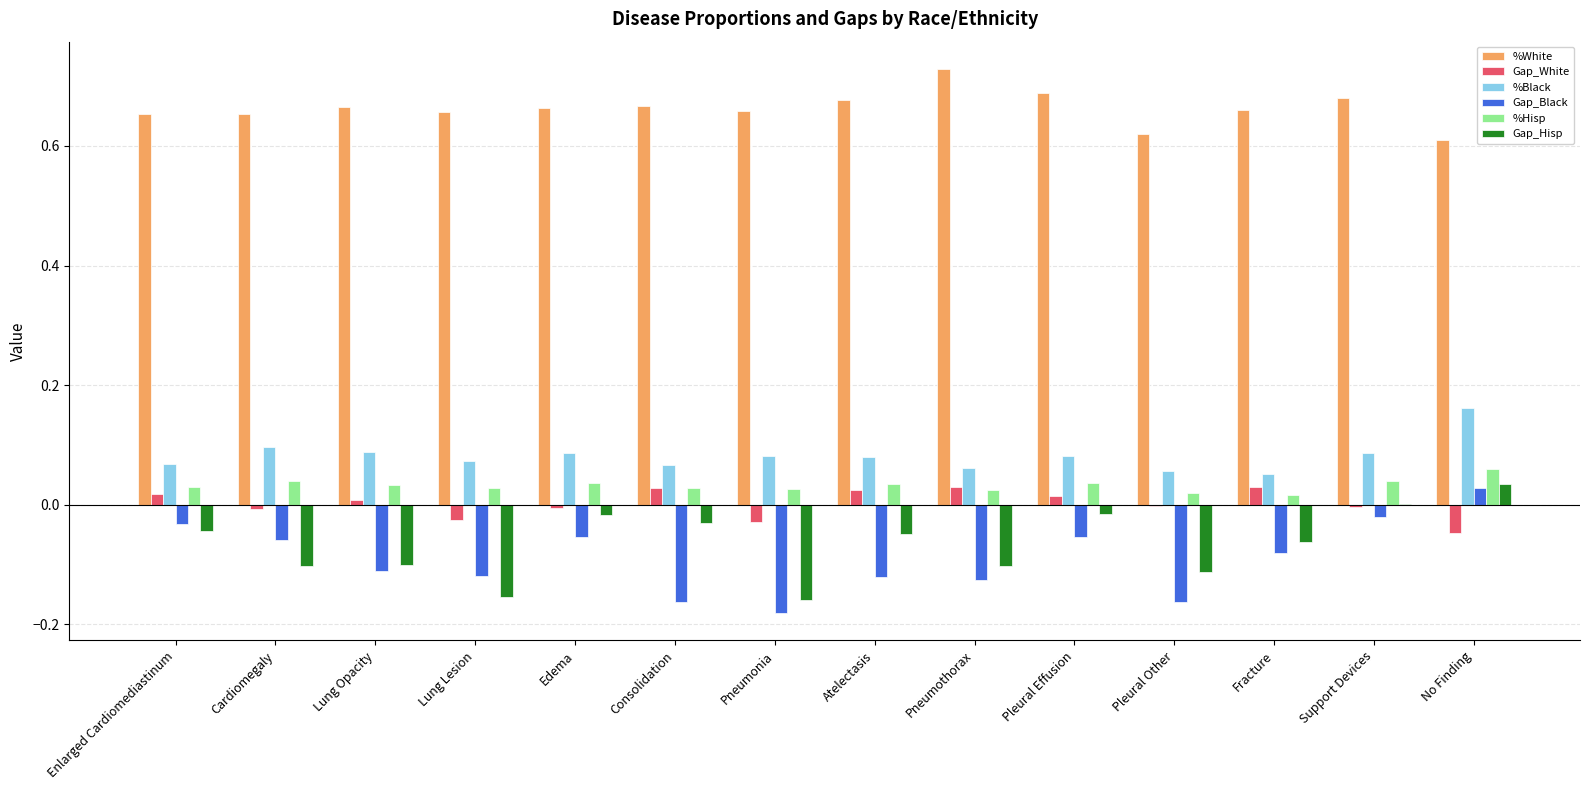

At which category is the sum across all series the highest?

No Finding